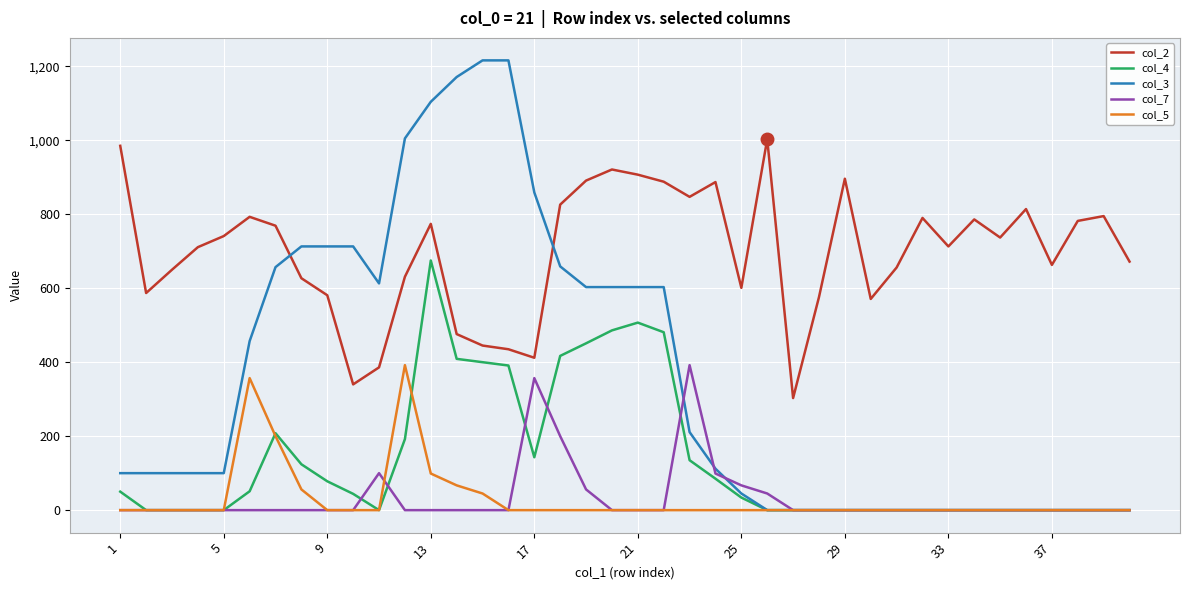

Which series has the largest total across all categories?

col_2